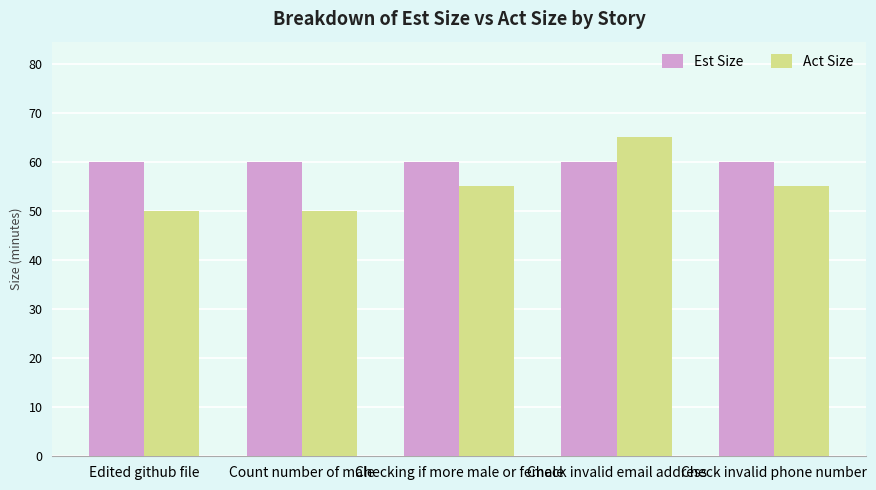

How many distinct data groups are displayed?

2